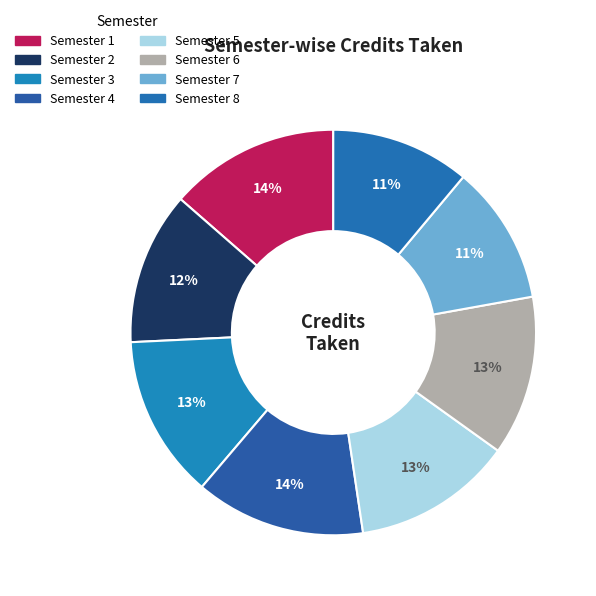

Count the number of slices in the pie.

8